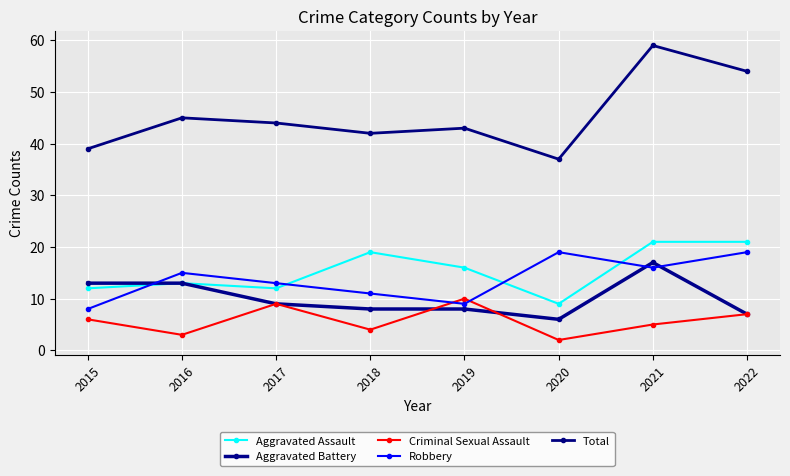

What is the smallest value displayed?

2